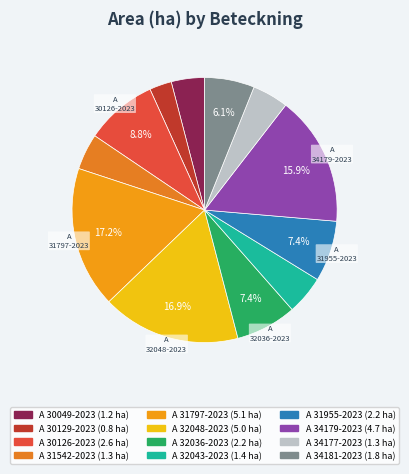

Which category has the smallest portion of the pie?

A 30129-2023